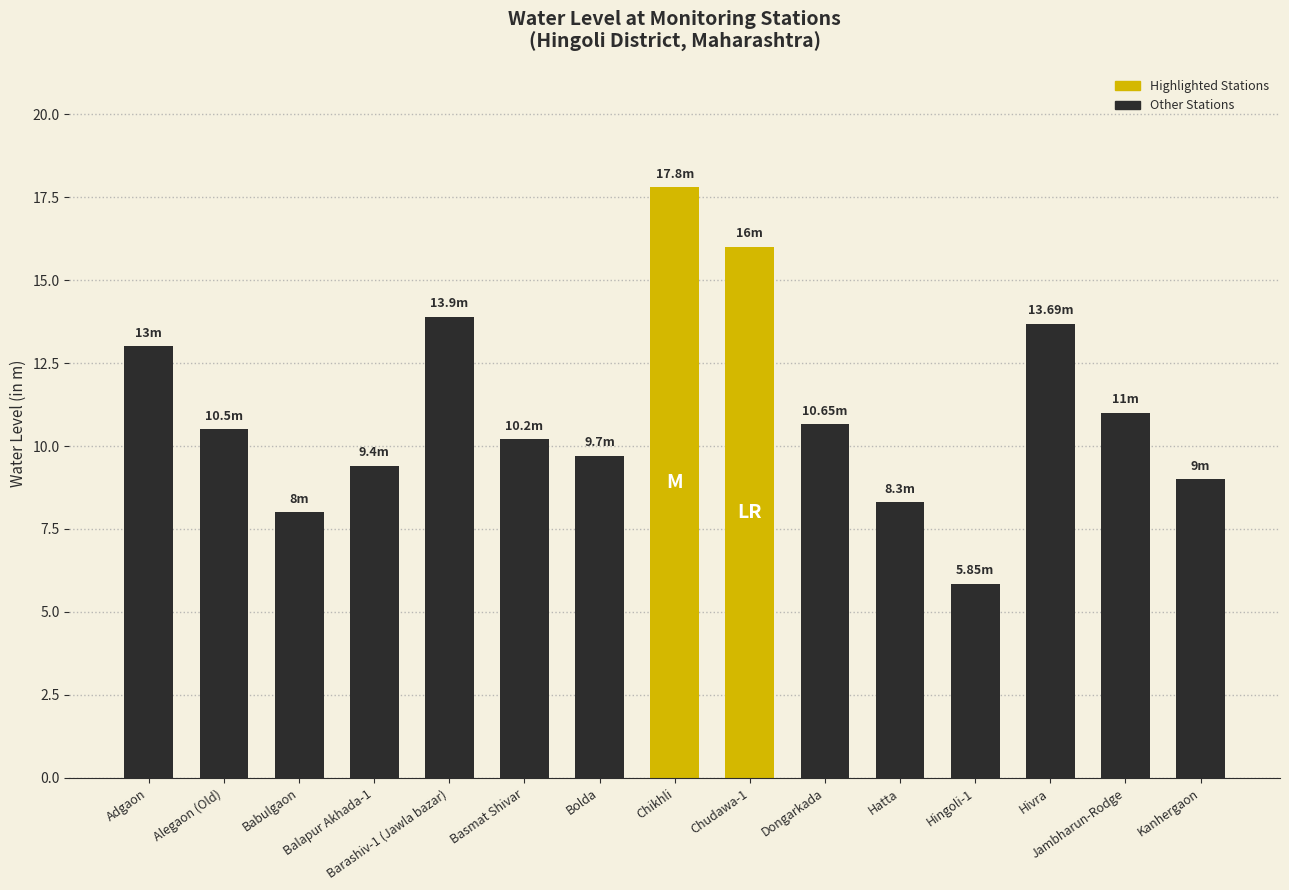

At which category does the chart reach its peak across all series?

Chikhli